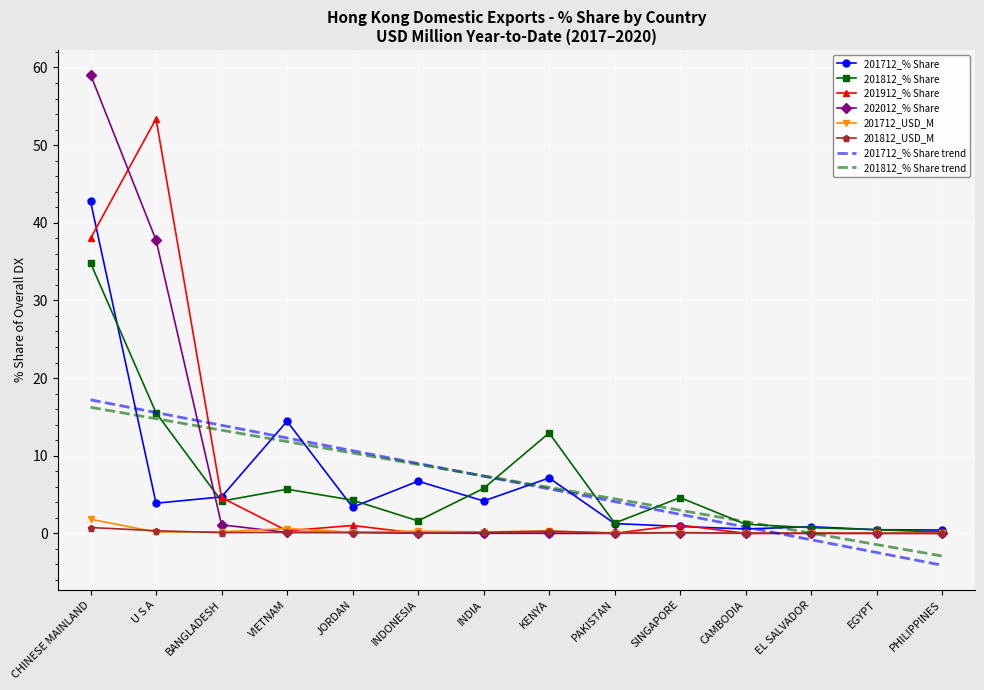

What is the sum of all 201712_% Share values?

91.6